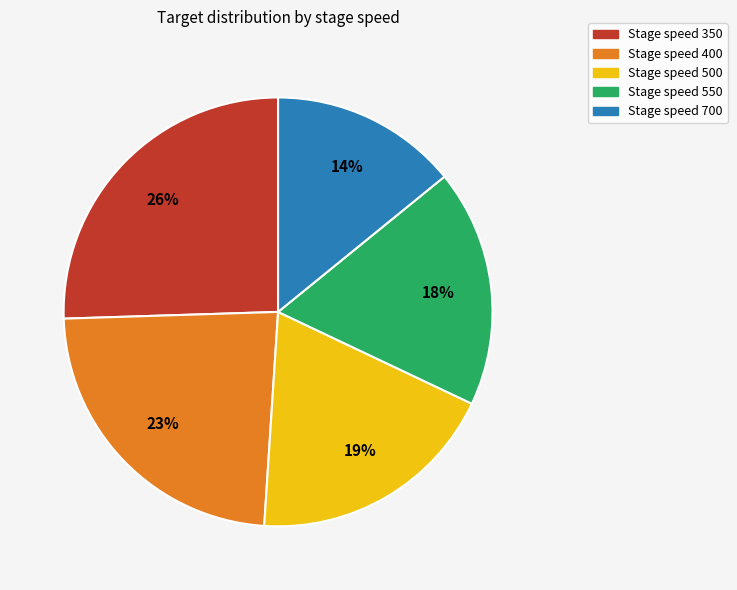

Is there a majority slice in this chart?

No